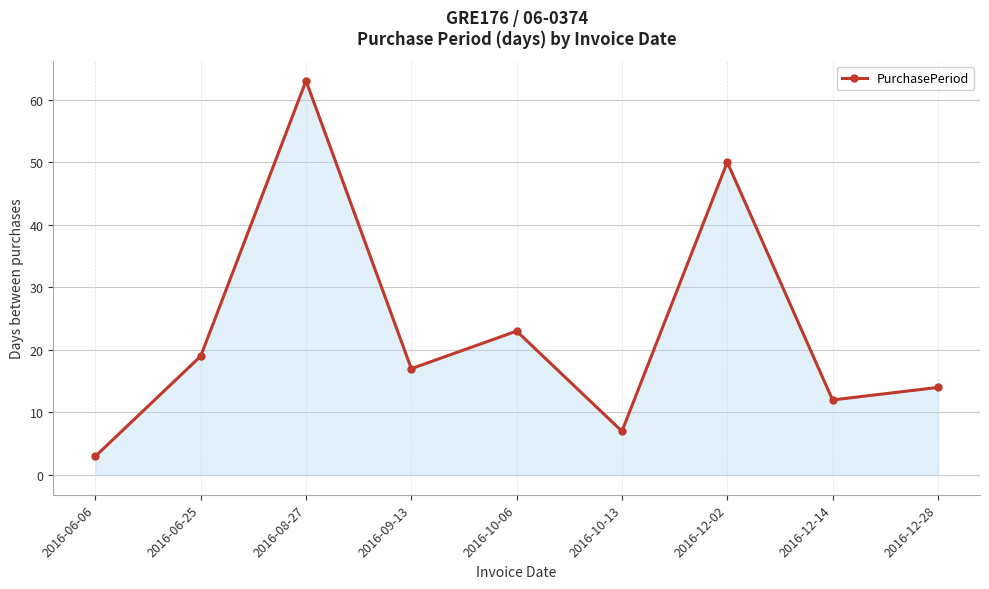

What is the label of the 3rd point from the right?

2016-12-02